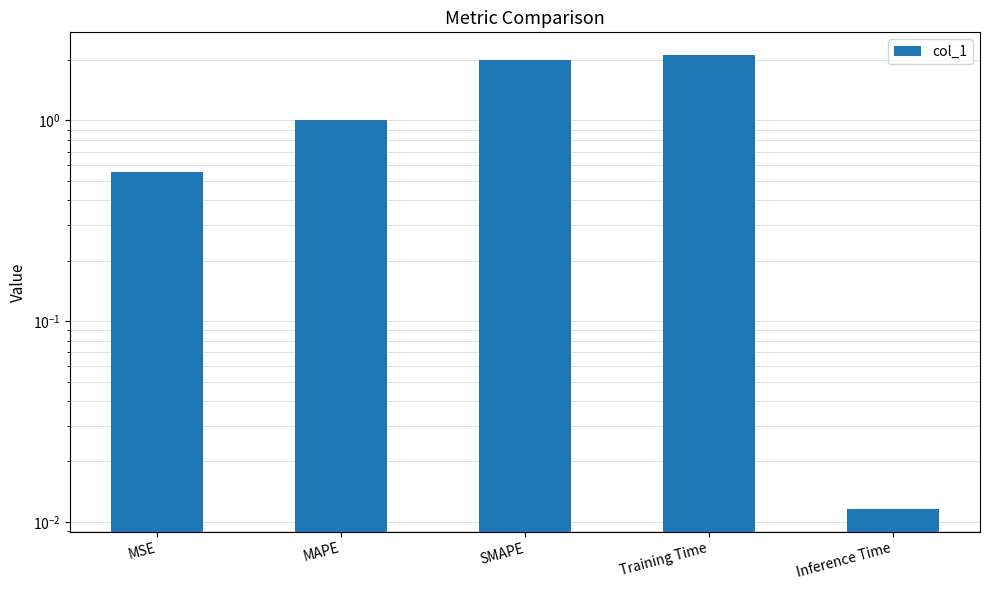

The value at MAPE is 1.0. True or false?

True